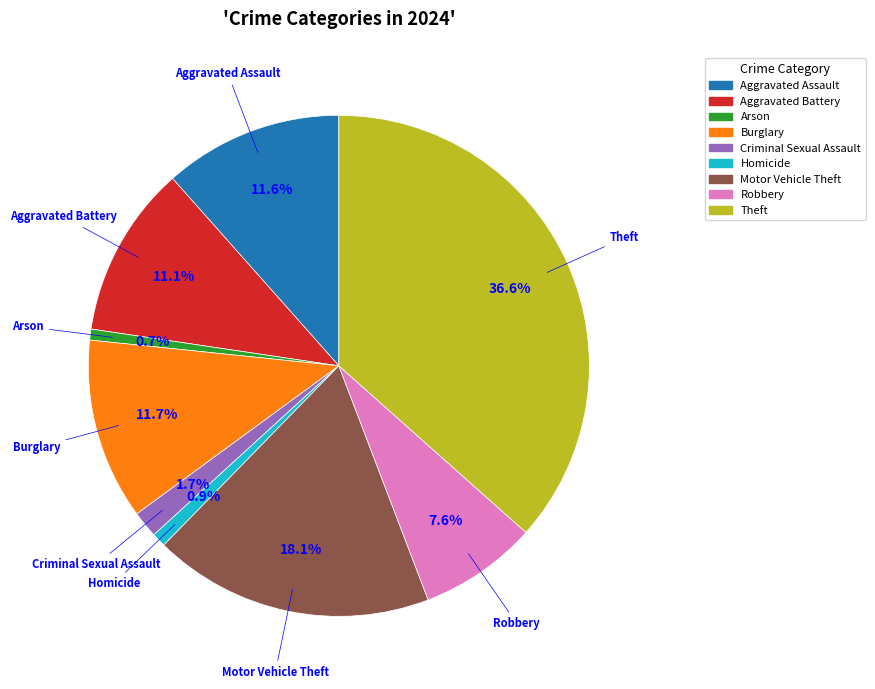

Does Criminal Sexual Assault represent more than half of the total?

No